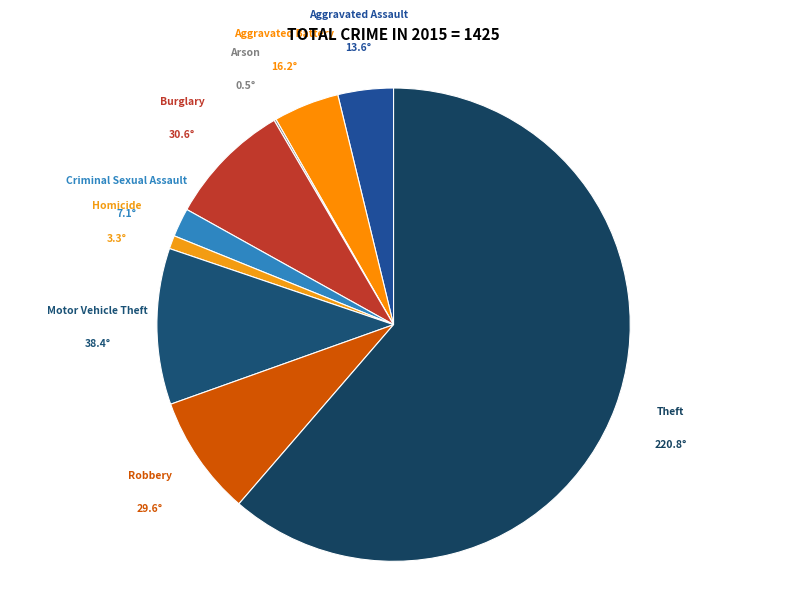

True or false: Motor Vehicle Theft accounts for 1% of the total.

False